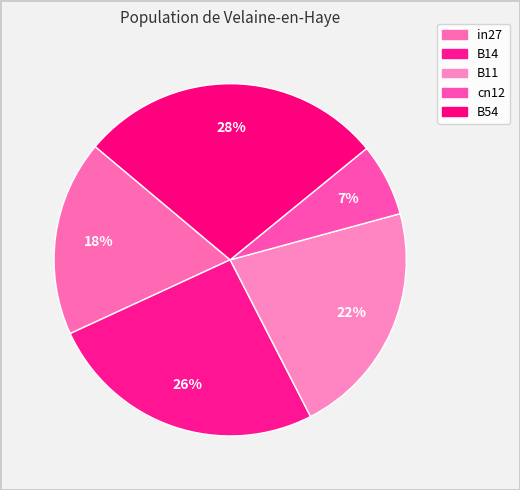

What portion of the pie excludes cn12?

93.3%